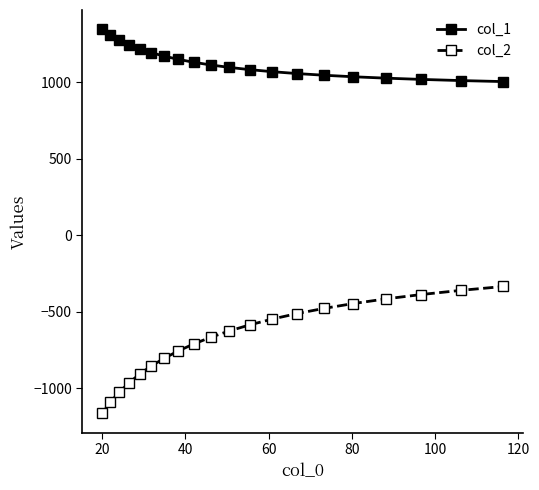

What is the minimum value shown in the chart?

-1162.8